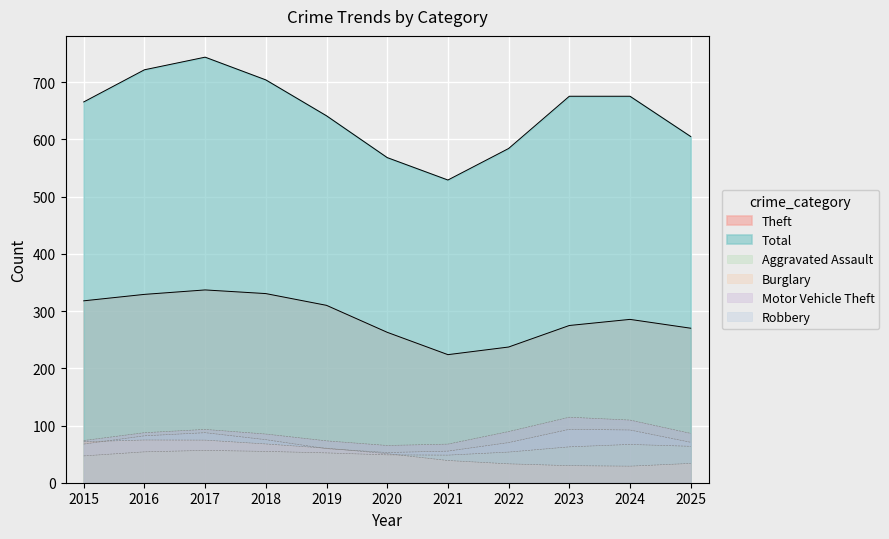

What is the sum of all Burglary values?

564